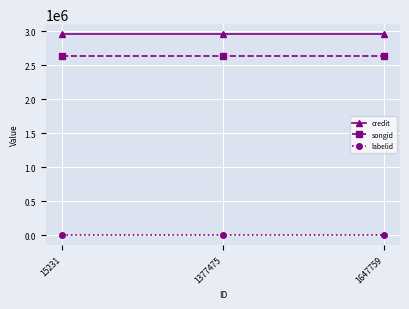

Is the value of songid at 1377475 greater than the value of credit at 15231?

No